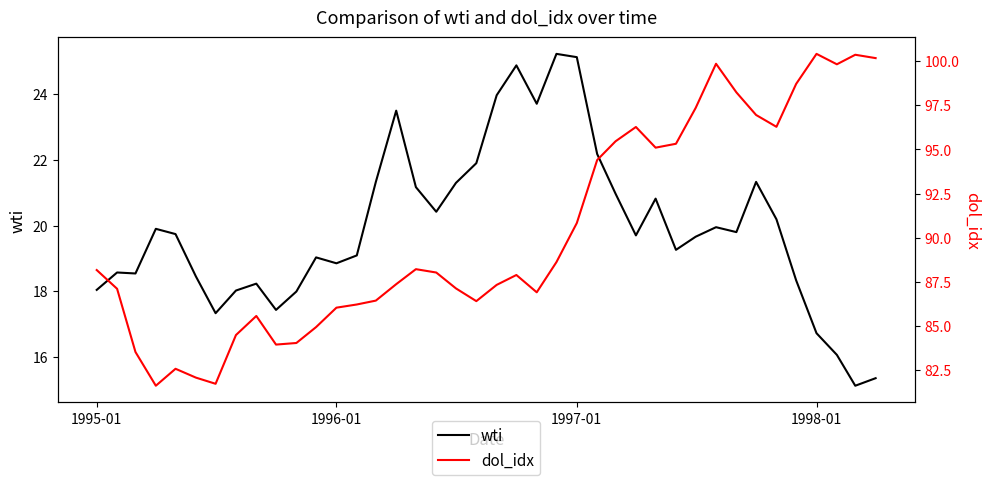

What is the minimum value for wti?

15.1